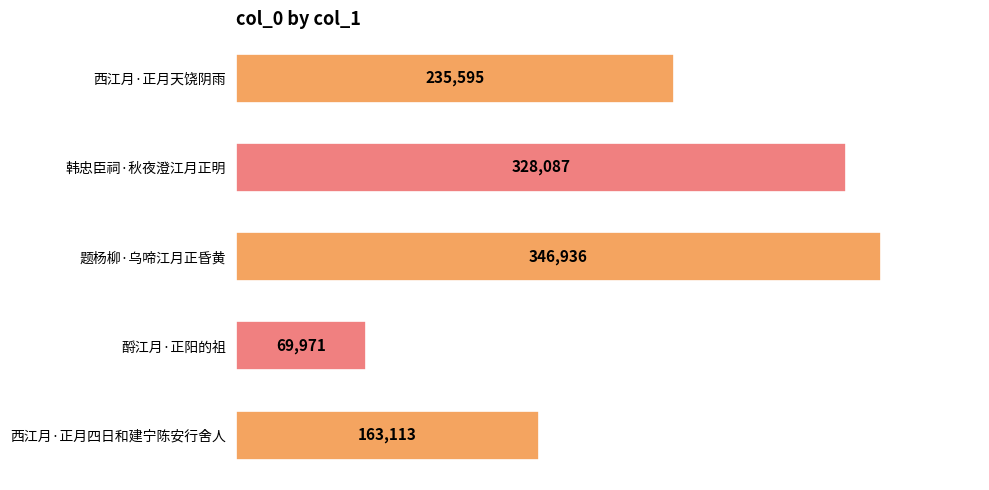

At which category does the chart reach its minimum across all series?

酹江月·正阳的祖